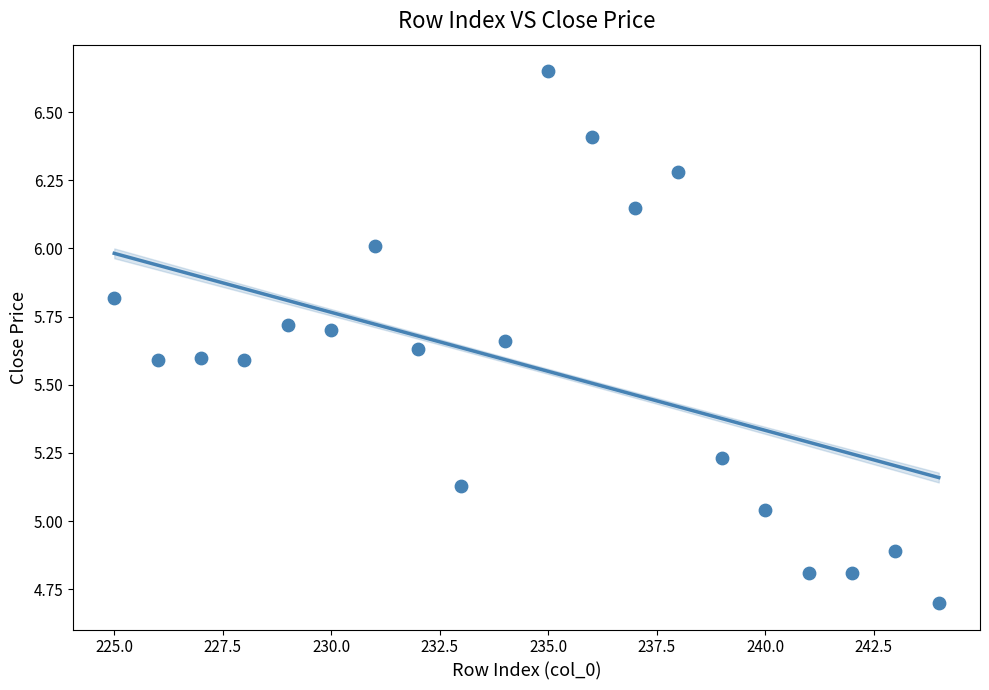

What is the range of X values (max minus min)?

19.0